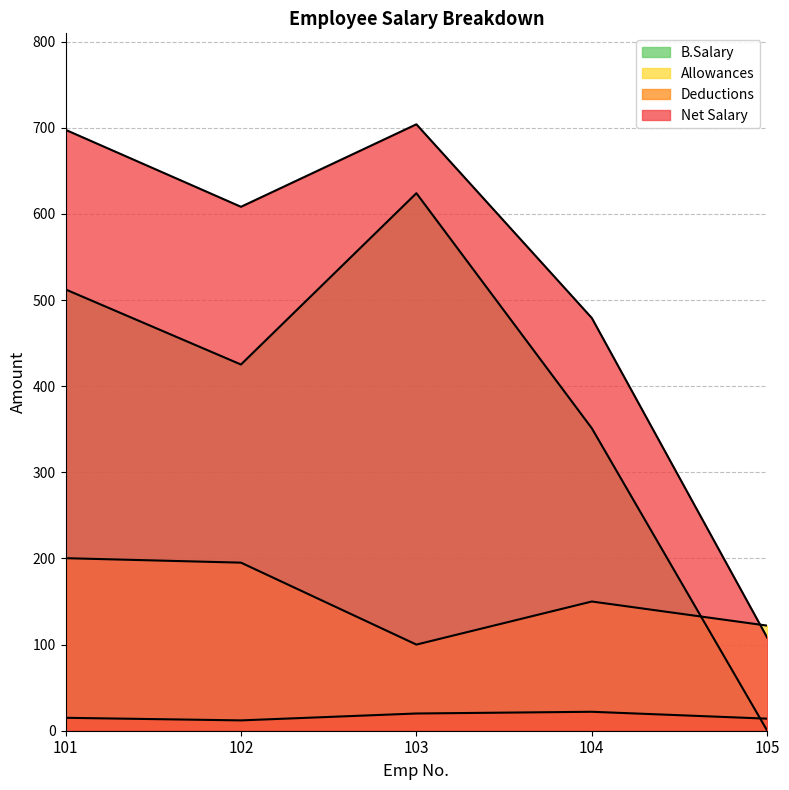

Rank the categories by Net Salary value from lowest to highest.

105, 104, 102, 101, 103